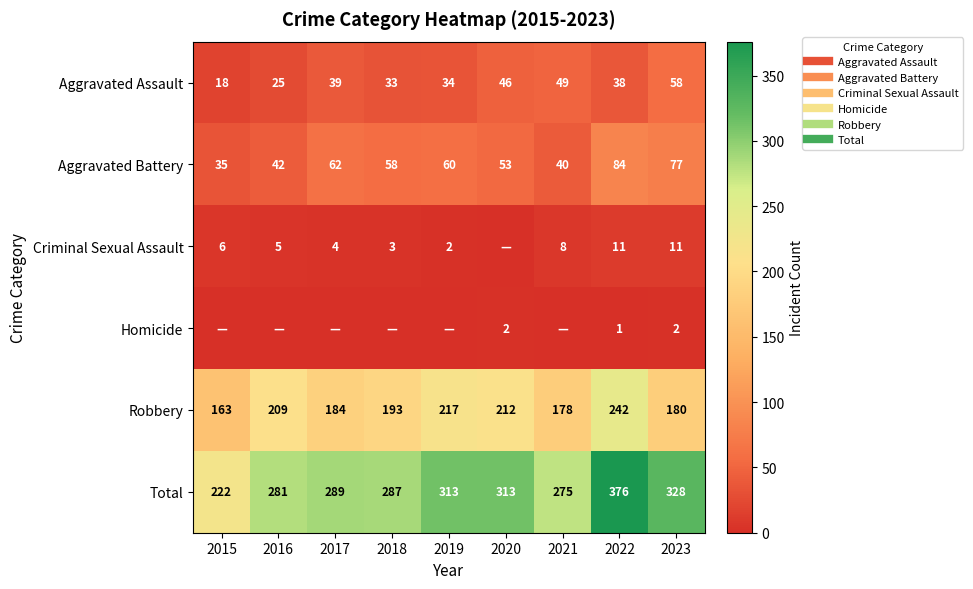

Rank the series at 2015 from lowest to highest value.

Homicide, Criminal Sexual Assault, Aggravated Assault, Aggravated Battery, Robbery, Total